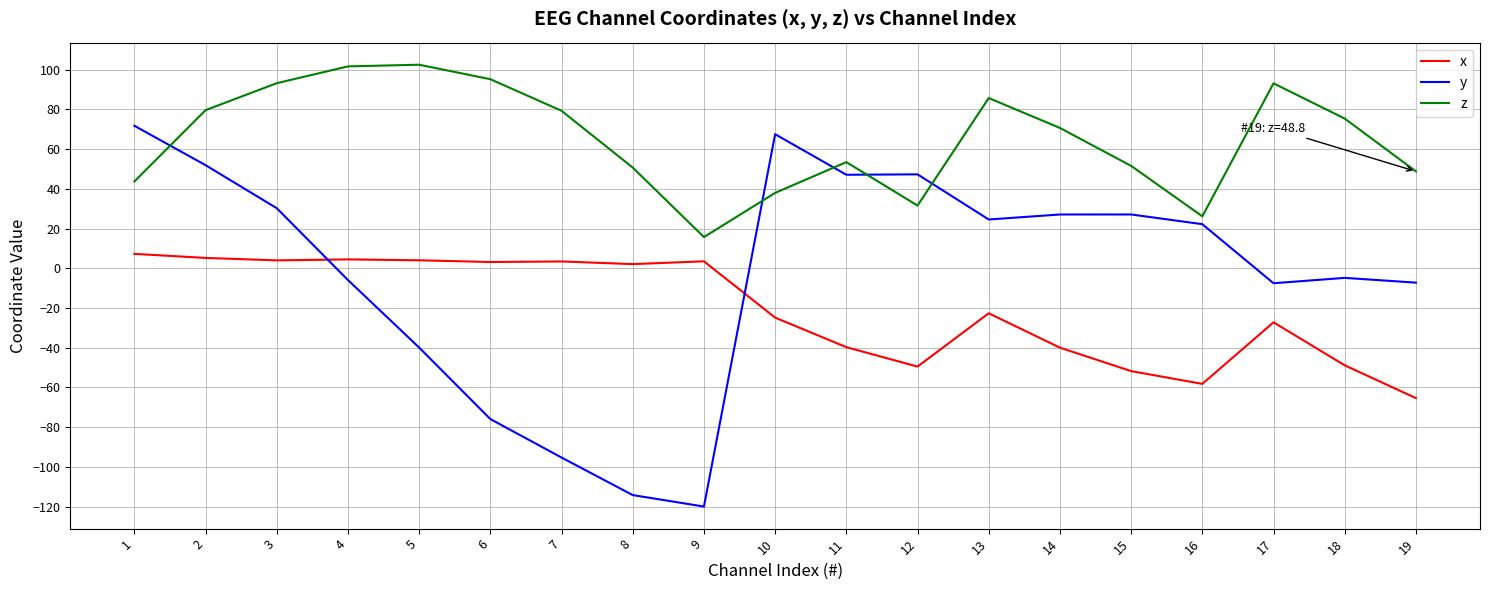

Does the chart have visible grid lines?

Yes